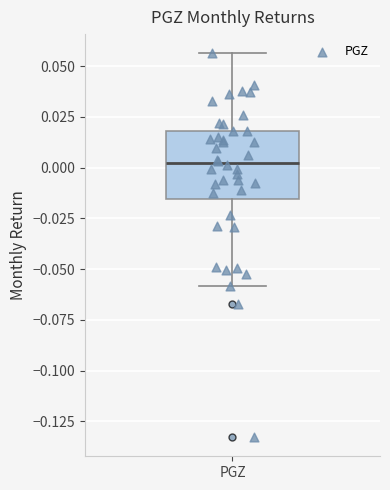

Transcribe this box plot: give where the median line is, the range the box spans, and where the two whiskers end, as read against the y-axis. The values are not printed on the chart, so give them approximately, as read against the axis.

median 0.000, box -0.015 to 0.020, whiskers -0.060 to 0.055